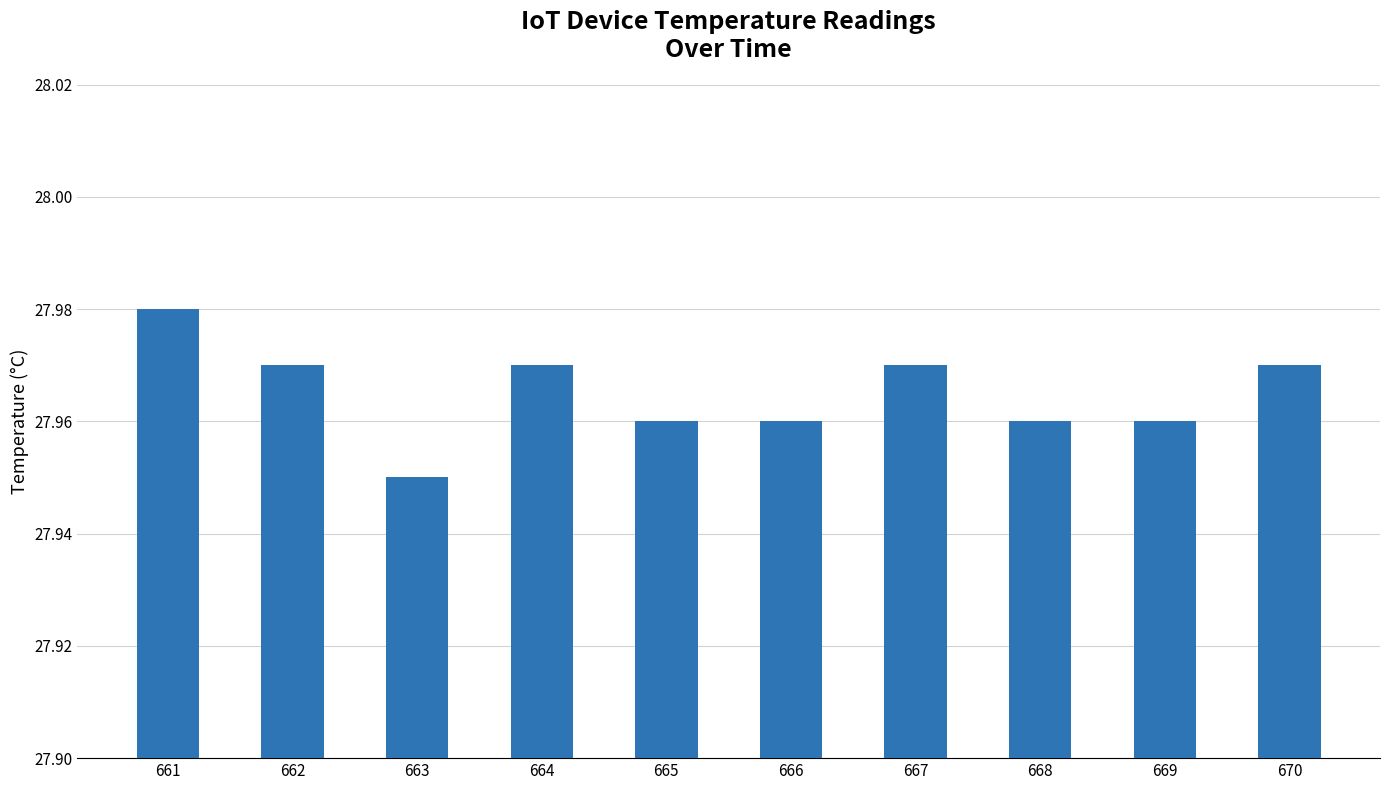

Count the values in the range 27 to 28.

10